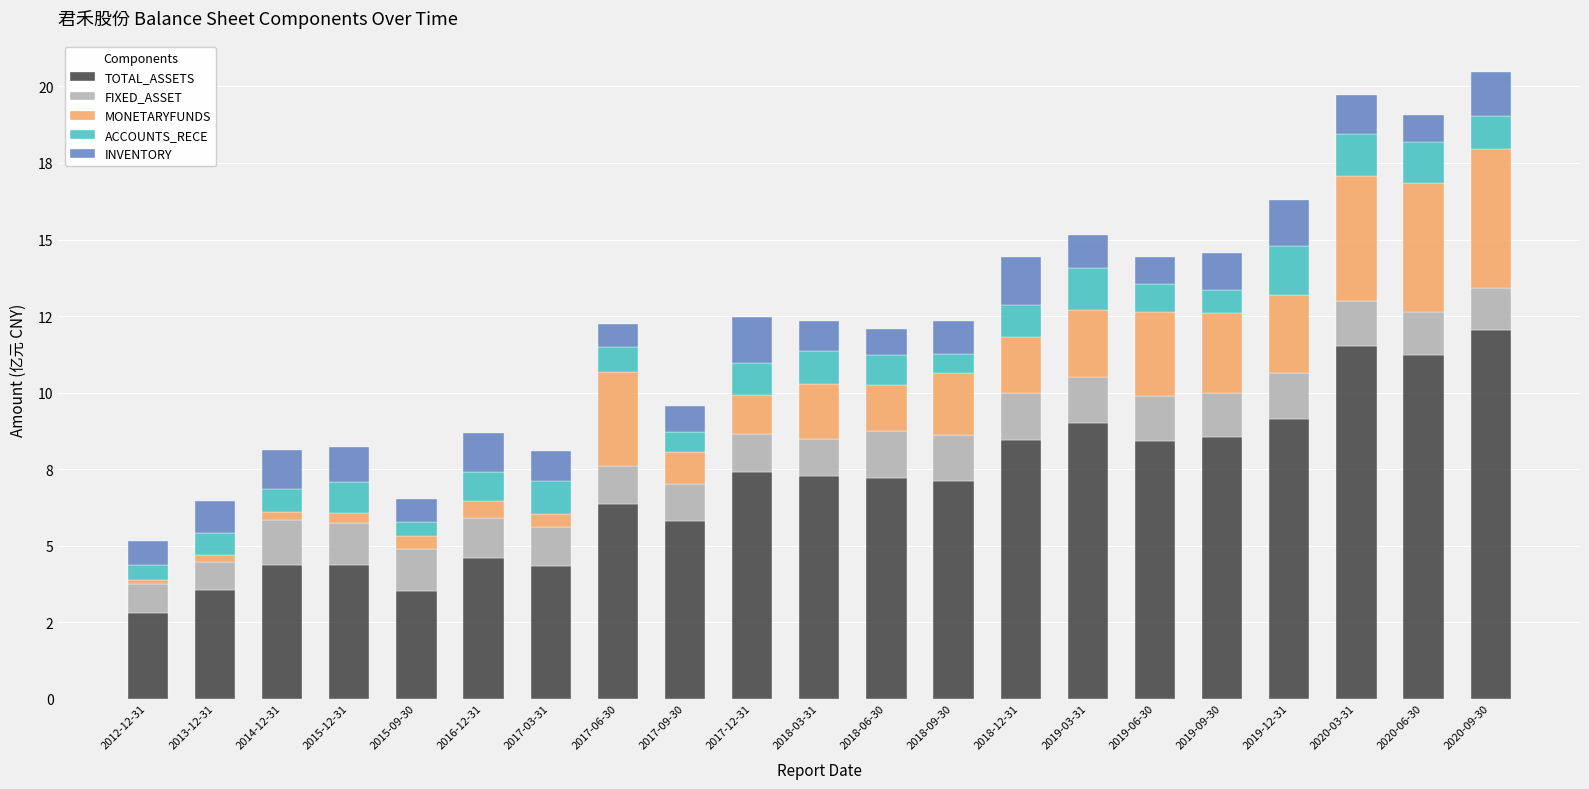

What is the label of the 6th bar from the right?

2019-06-30